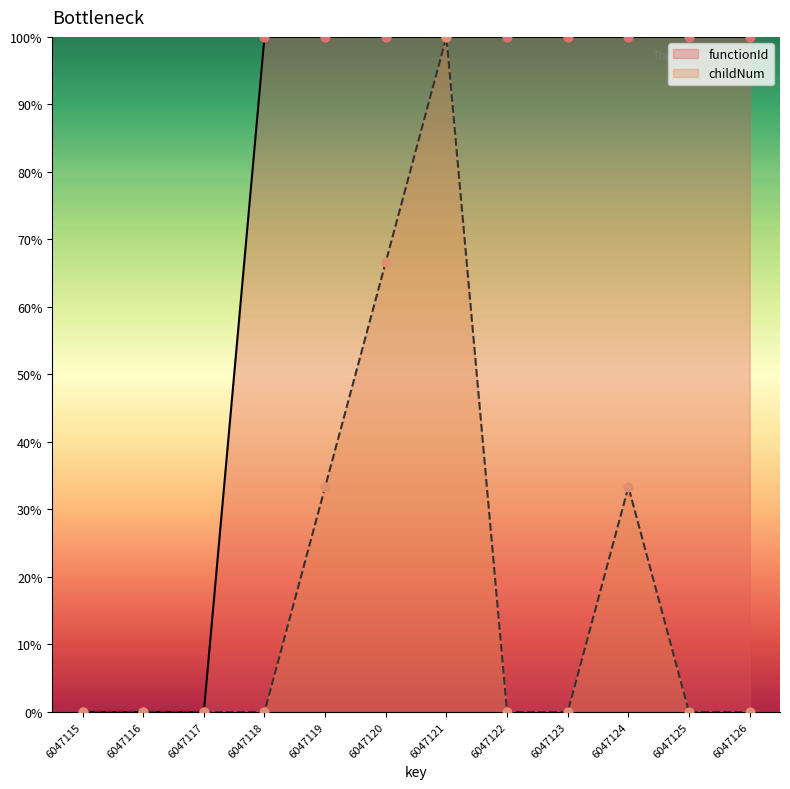

Which series has the largest total across all categories?

functionId